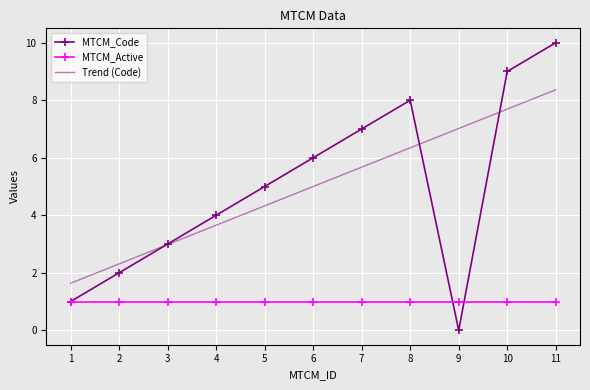

What is the total value across all series at 10?

17.7